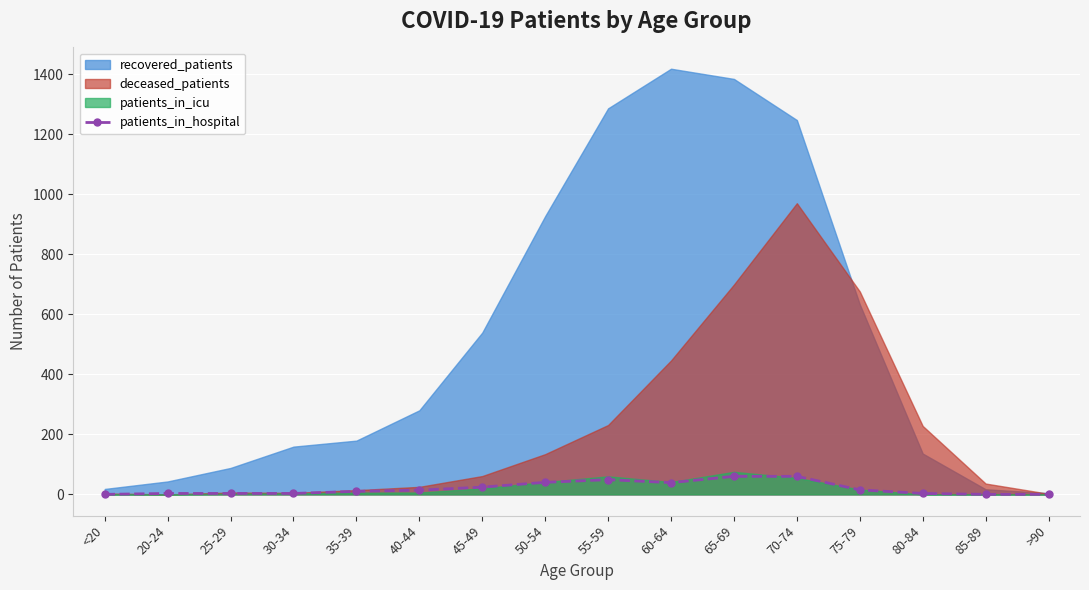

Which label corresponds to the largest value in the chart?

65-69